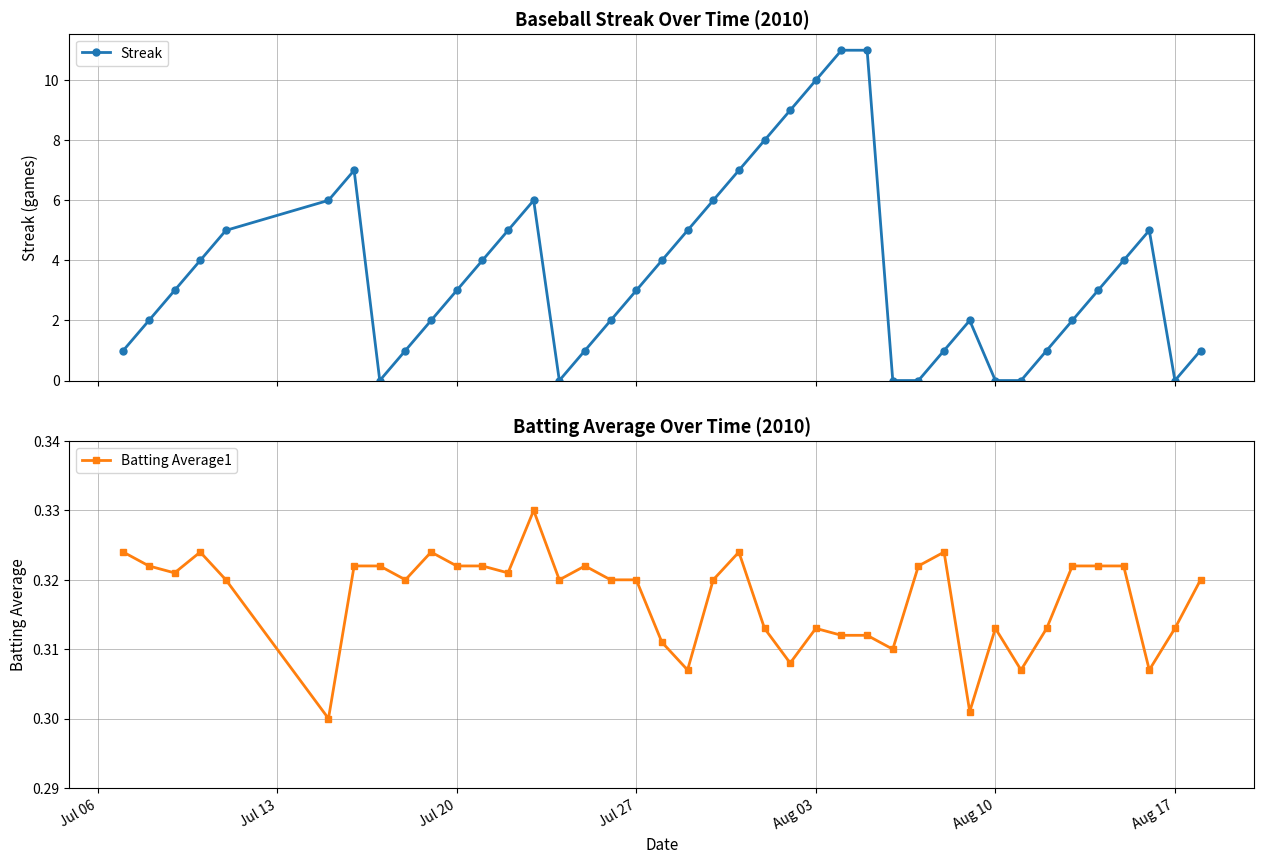

True or false: Streak has more than 0 points higher than both neighbors.

True